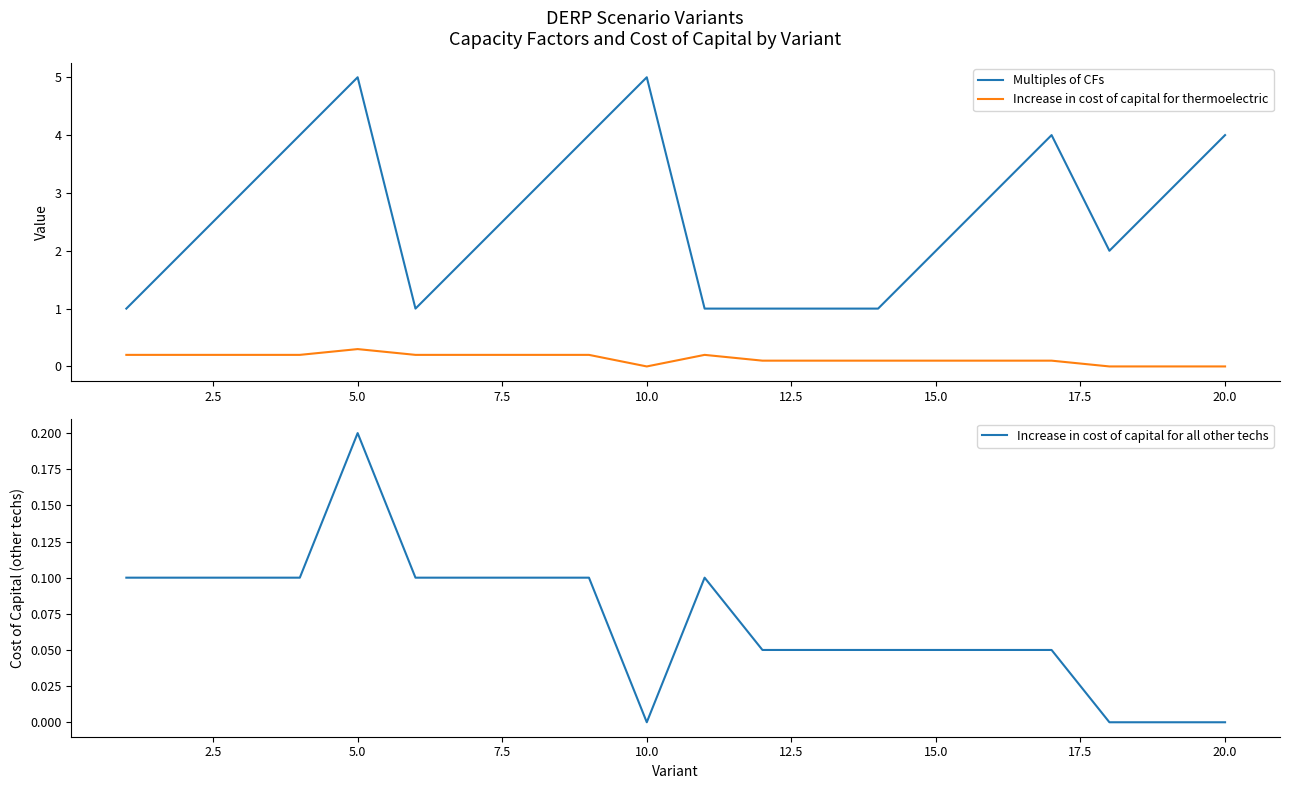

What is the highest value of the Increase in cost of capital for thermoelectric series?

0.3